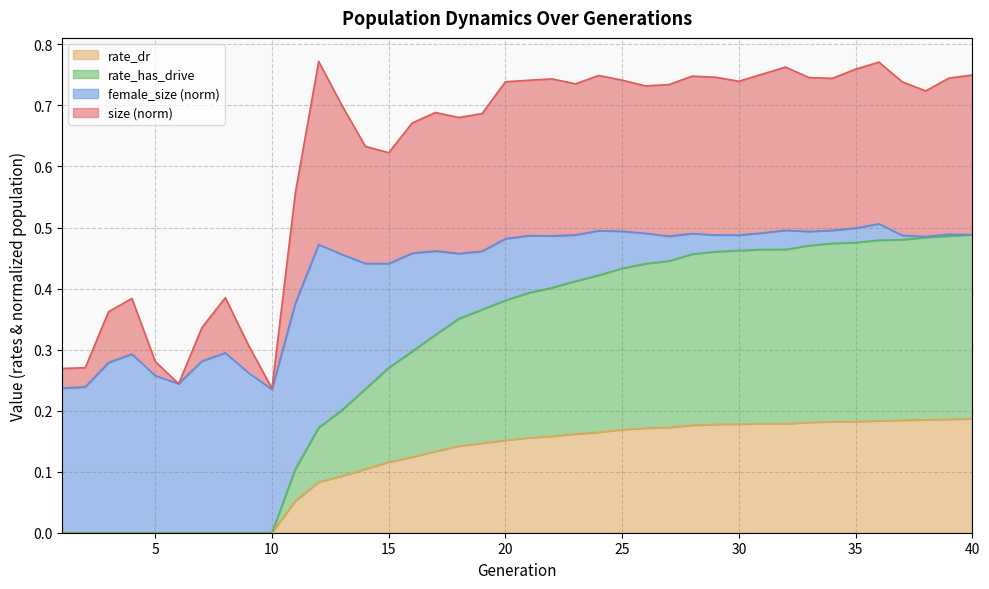

How many values in rate_has_drive are above zero?

30